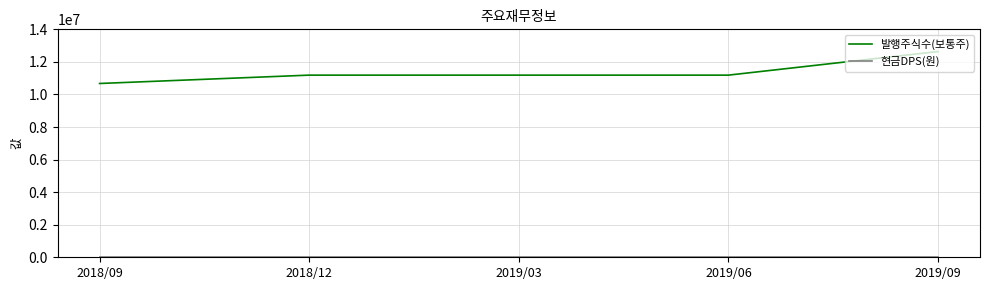

What is the maximum value shown in the chart?

12637371